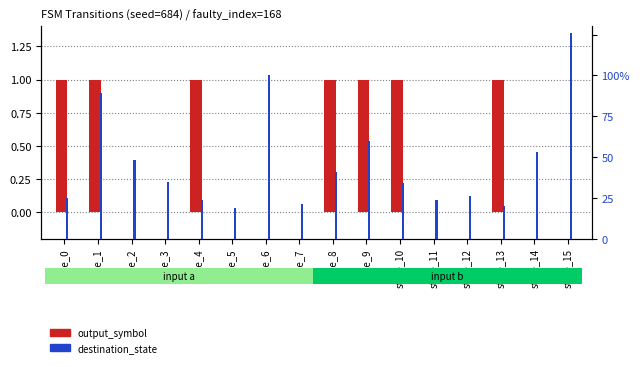

Rank the series by their average value, from highest to lowest.

destination_state, output_symbol